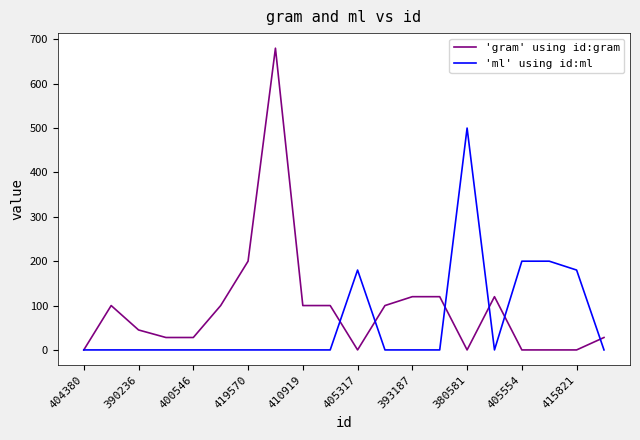

What is the average value of the 'ml' using id:ml series?

63